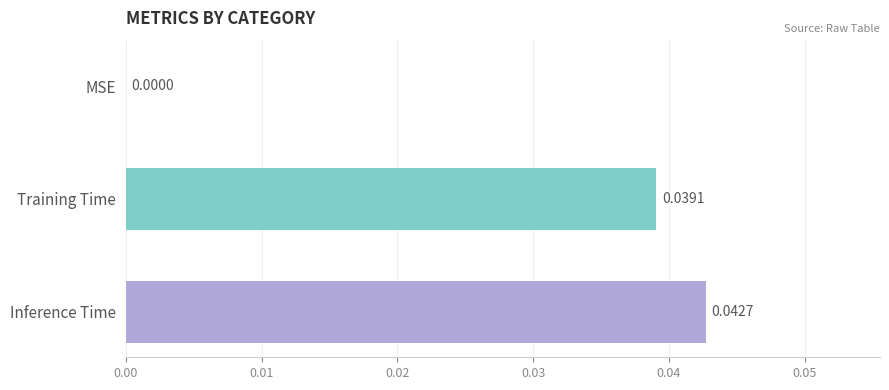

Where is the data nearest to the value 0?

MSE